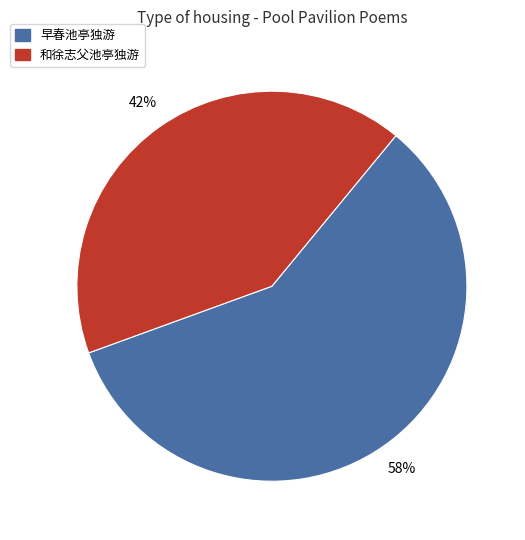

To the nearest percent, what is the average slice percentage?

50%